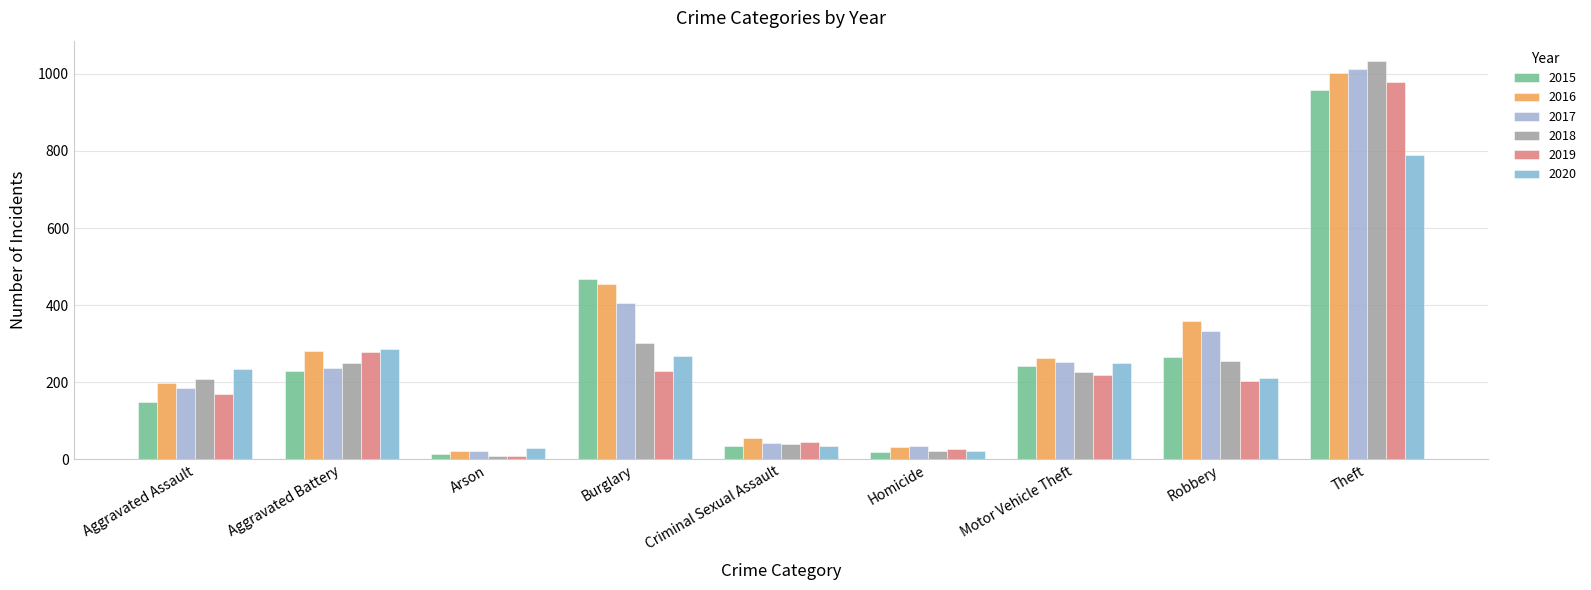

The value of 2019 at Aggravated Battery is 279. True or false?

True